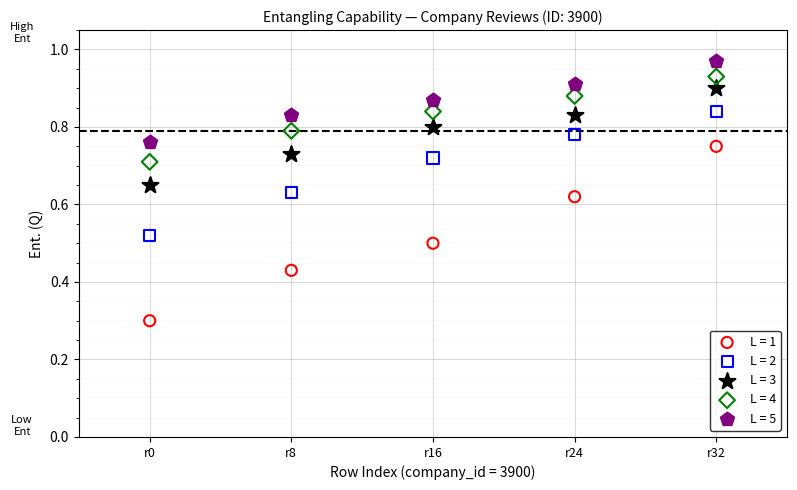

Across all series, what Y value is closest to 0?

0.3